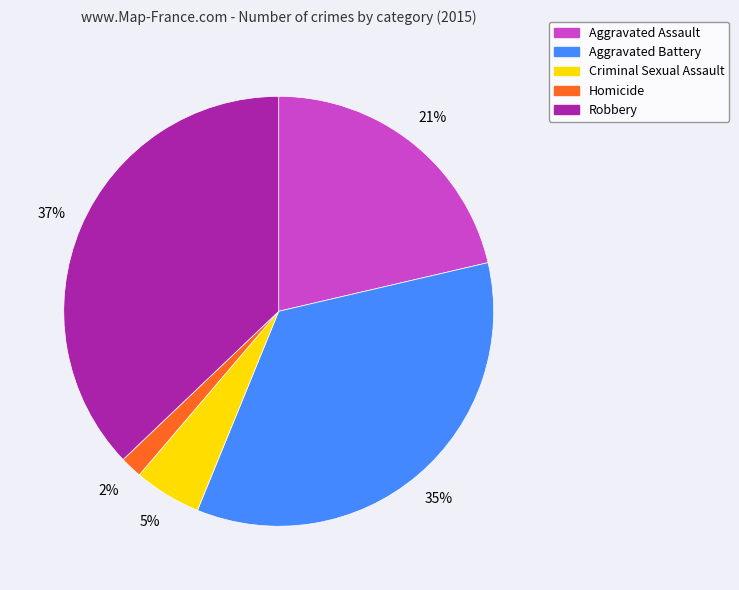

How many slices are in this pie chart?

5